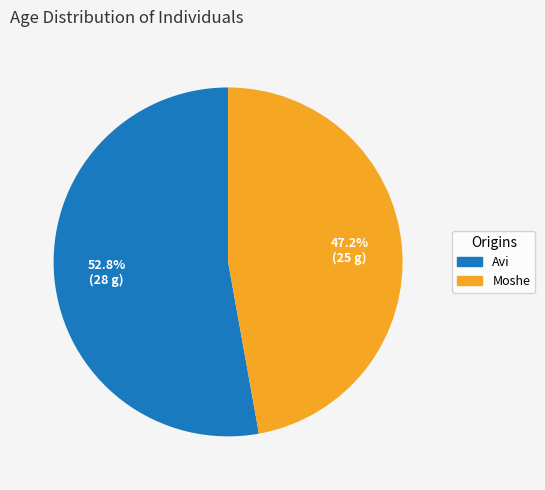

Which category has the biggest portion of the pie?

Avi